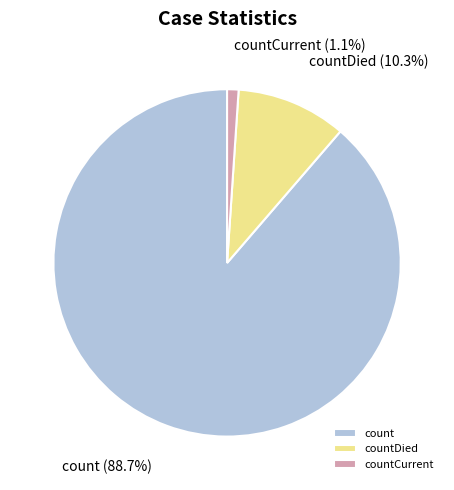

What is the ratio of the value at count to the value at countDied?

8.6